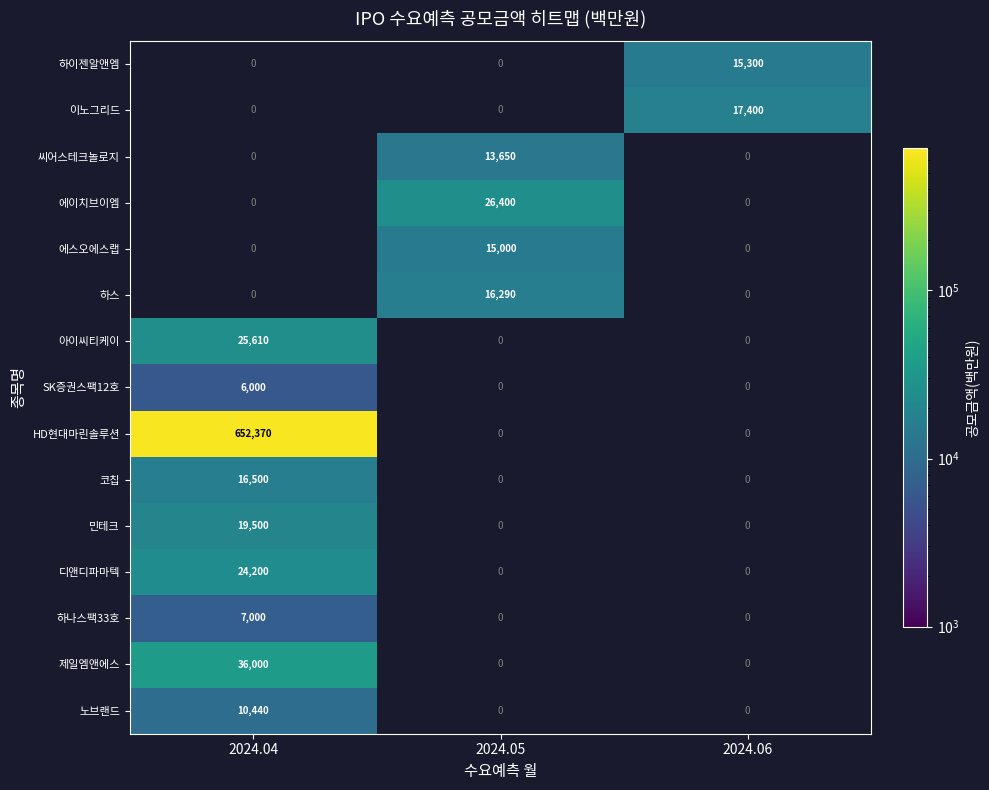

The 씨어스테크놀로지 series shows 20358 at 2024.05. True or false?

False